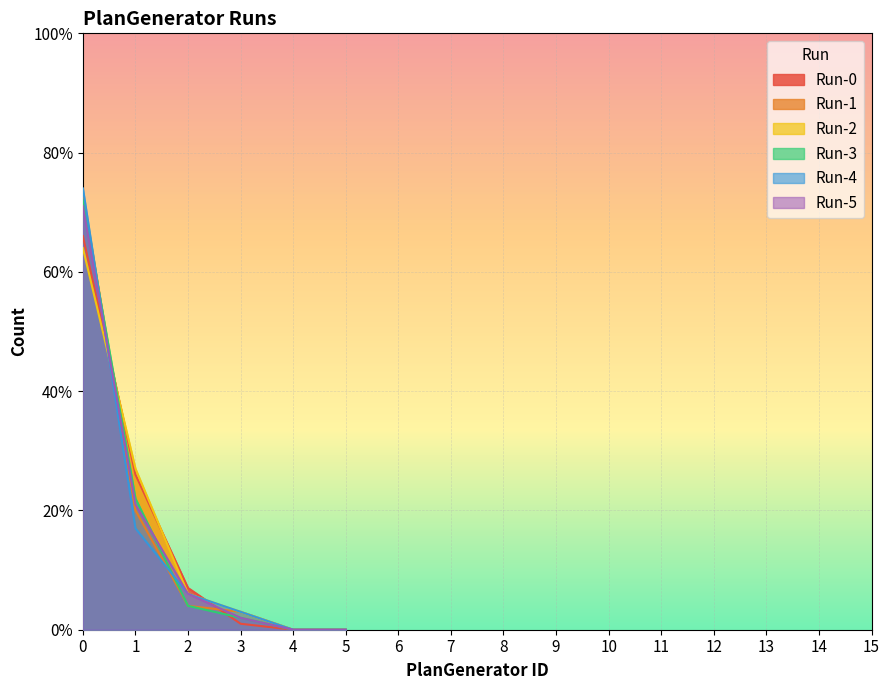

Which series has the largest total across all categories?

Run-0